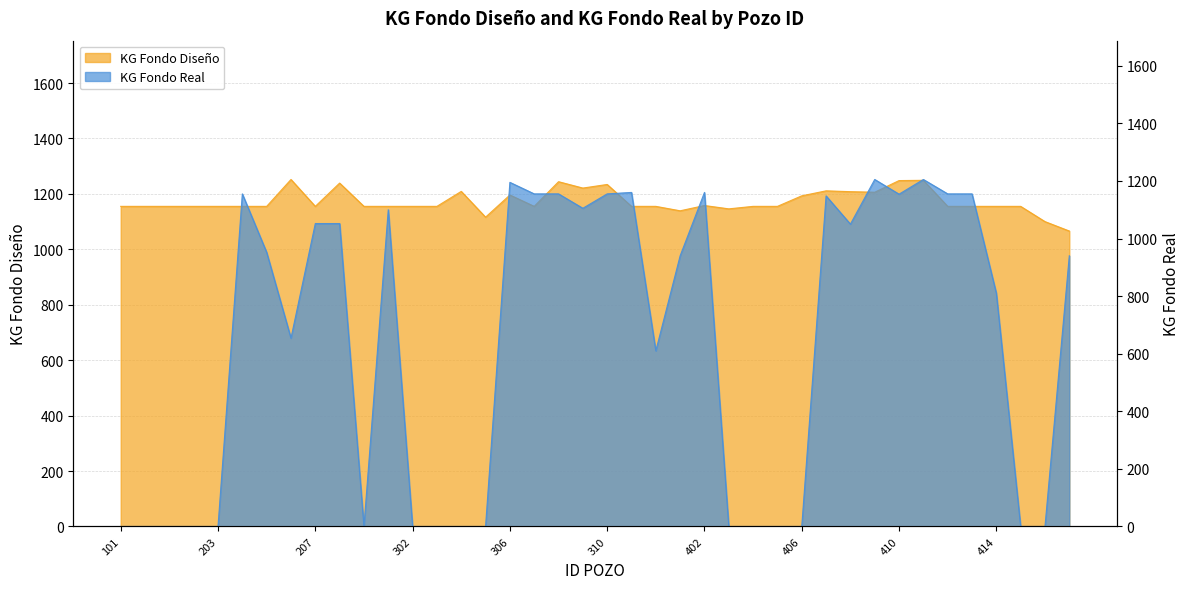

What is the sum of the KG FONDO REAL values at 306 and 302?

1195